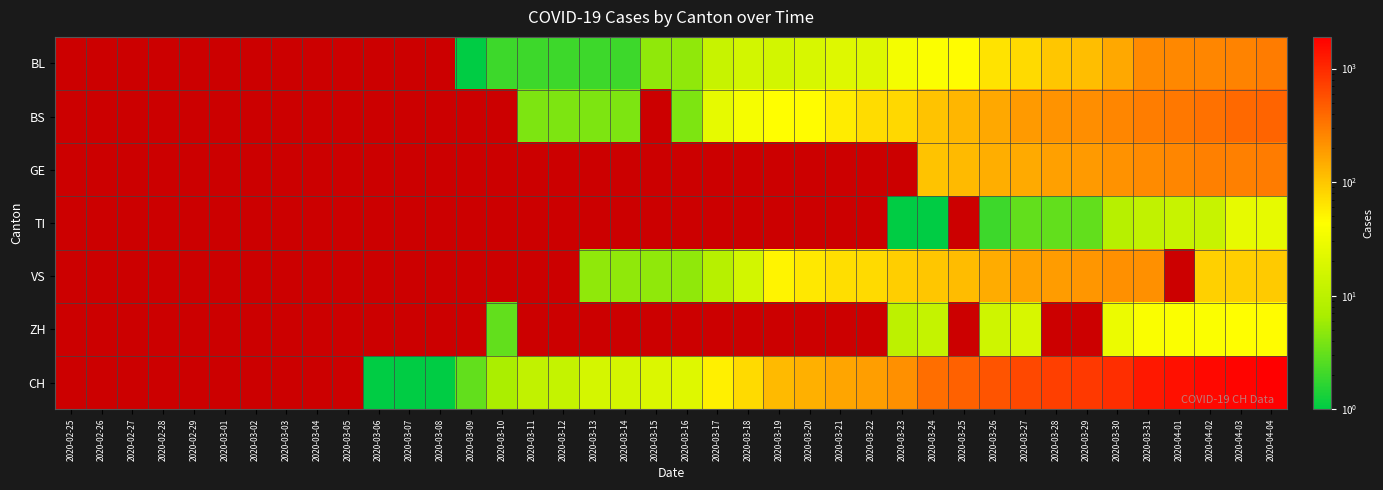

Which category has the highest value across all series?

2020-04-04